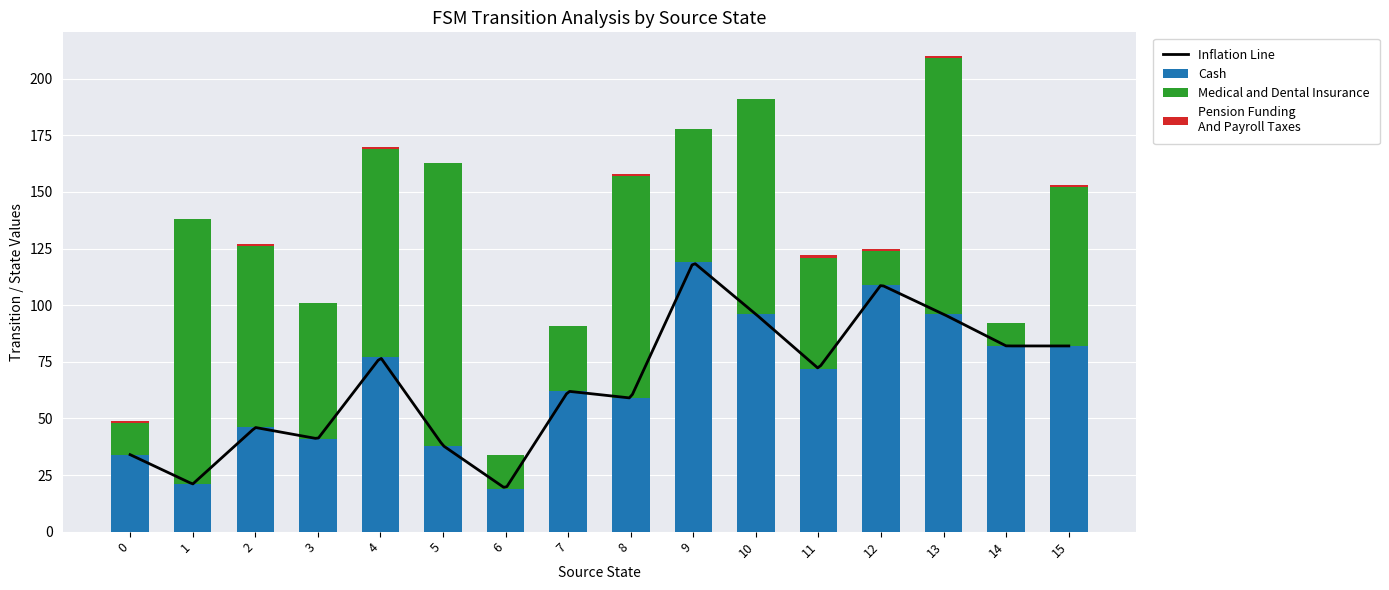

Between 3 and 7, which series saw the biggest shift?

Medical and Dental Insurance